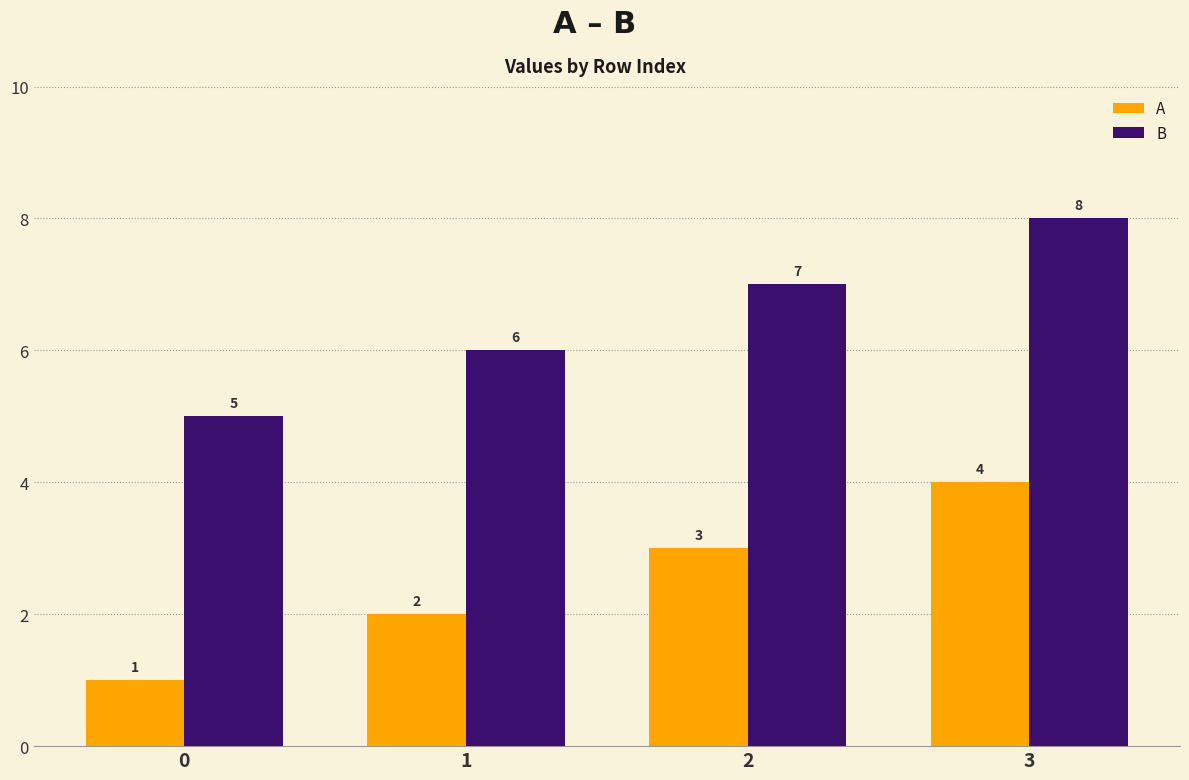

What is the sum of all B values?

26